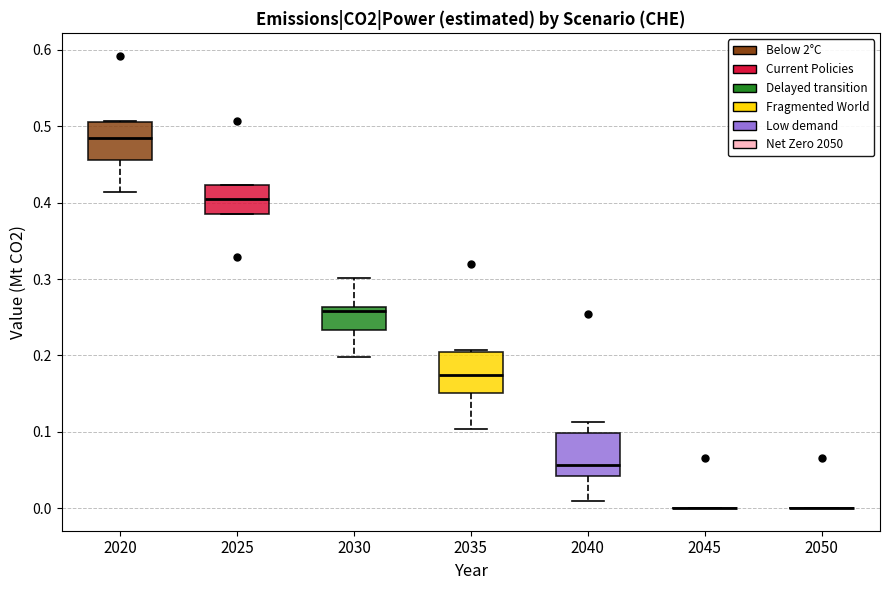

Reading left to right, read every box against the y-axis: the position of its median line, the range the box covers, and the ends of its whiskers. The values are not printed on the chart, so give them approximately, as read against the axis.

2020: median 0.48, box 0.46 to 0.51, whiskers 0.41 to 0.51
2025: median 0.40, box 0.39 to 0.42, whiskers 0.39 to 0.42
2030: median 0.26 (just below the box's upper edge), box 0.23 to 0.26, whiskers 0.20 to 0.30
2035: median 0.17, box 0.15 to 0.20, whiskers 0.10 to 0.21
2040: median 0.06, box 0.04 to 0.10, whiskers 0.01 to 0.11
2045: box collapsed to a line at 0.00, whiskers 0.00 to 0.00
2050: box collapsed to a line at 0.00, whiskers 0.00 to 0.00